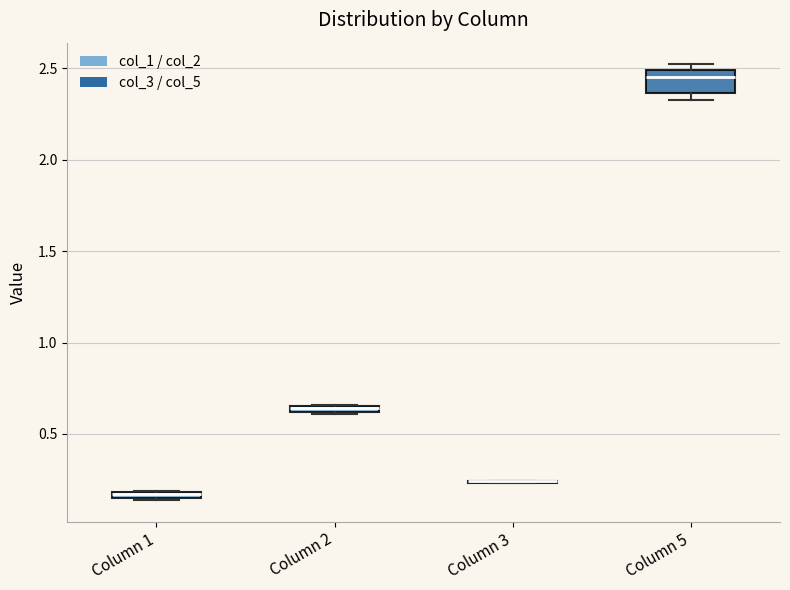

Which box is the tallest, from its lower edge to its upper edge?

Column 5